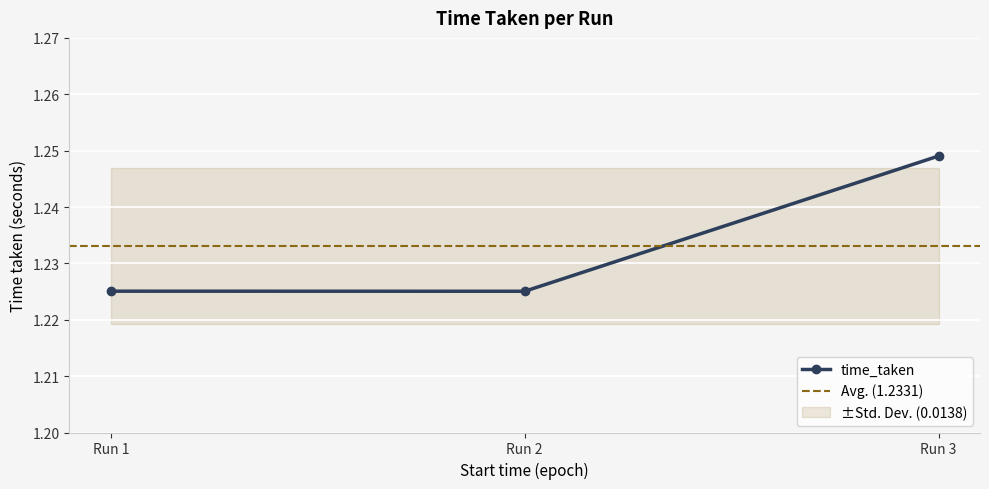

Is it true that time_taken equals 0.3 at Run 2?

False